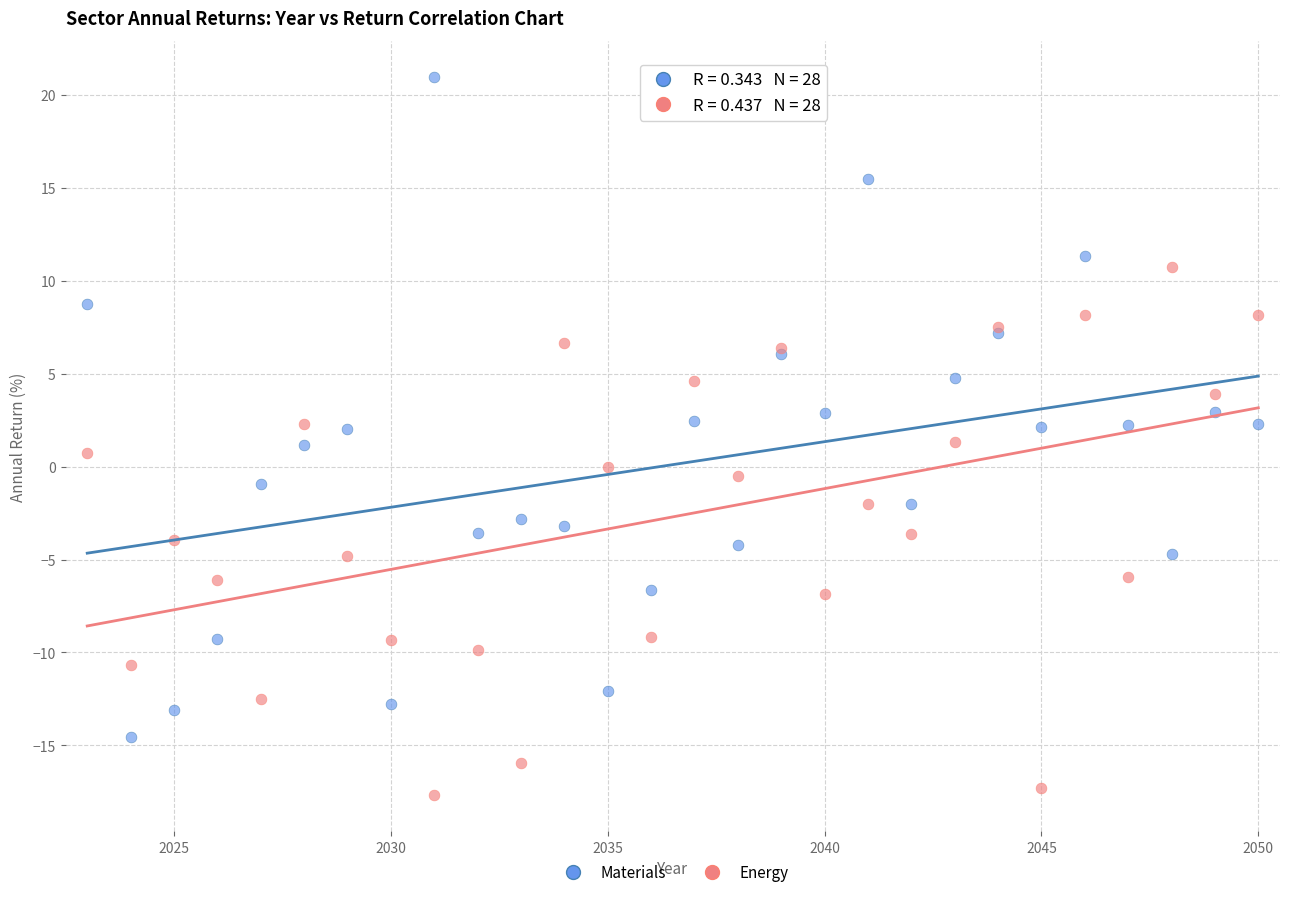

Which series contains the highest Y value?

Materials